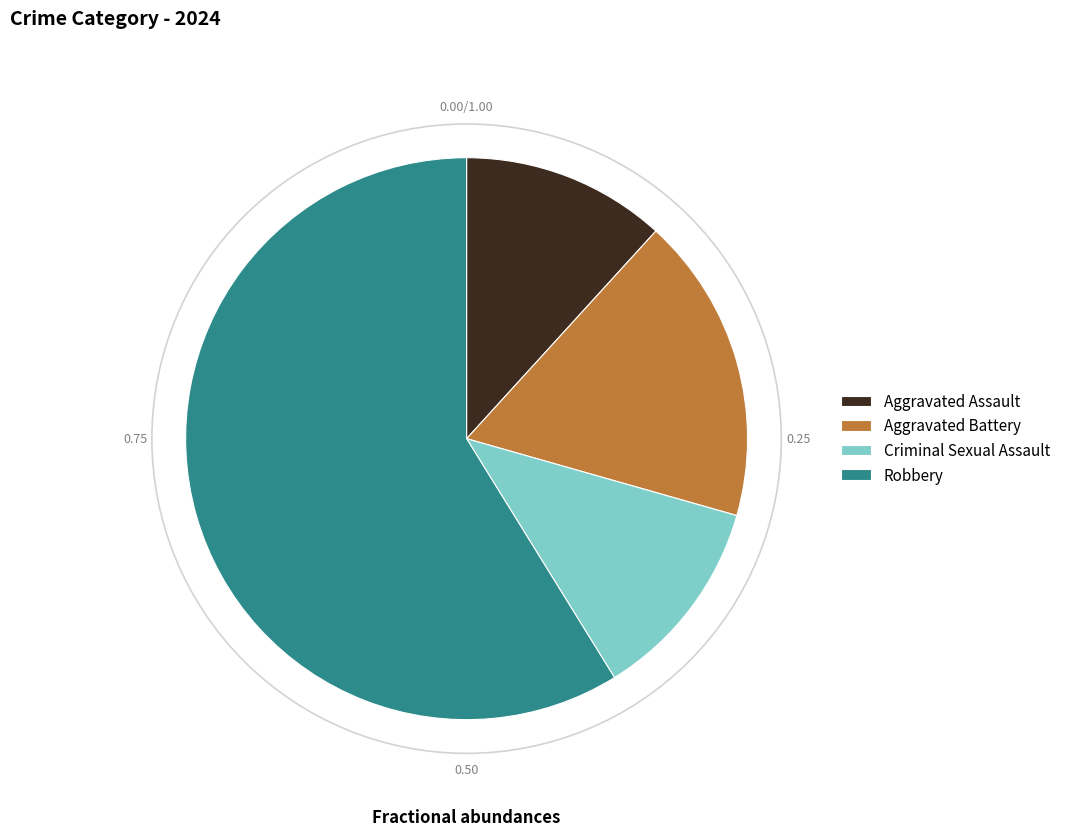

The Aggravated Assault slice represents 12% of the pie. True or false?

True